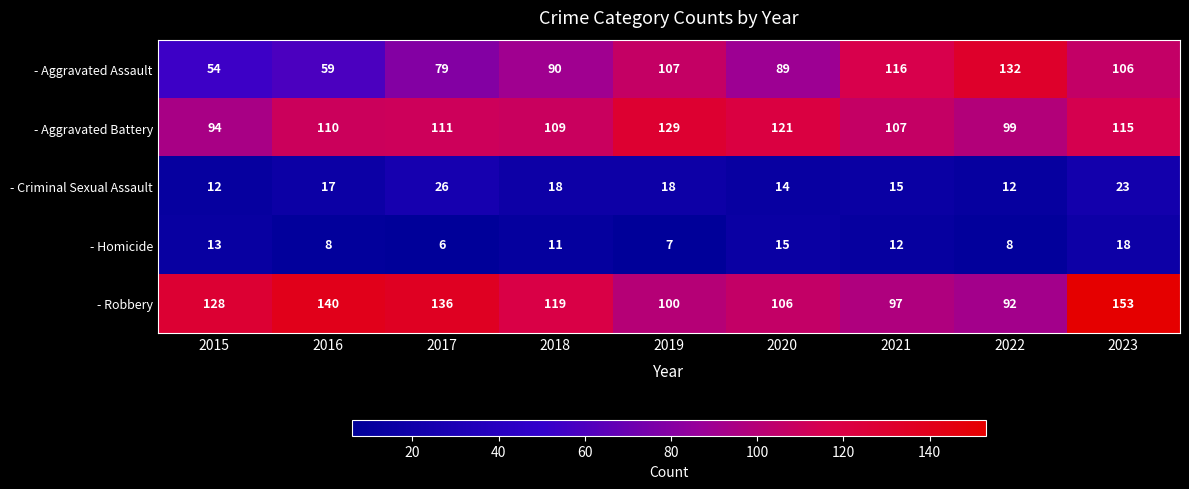

Between 2020 and 2023, which series saw the biggest shift?

- Robbery